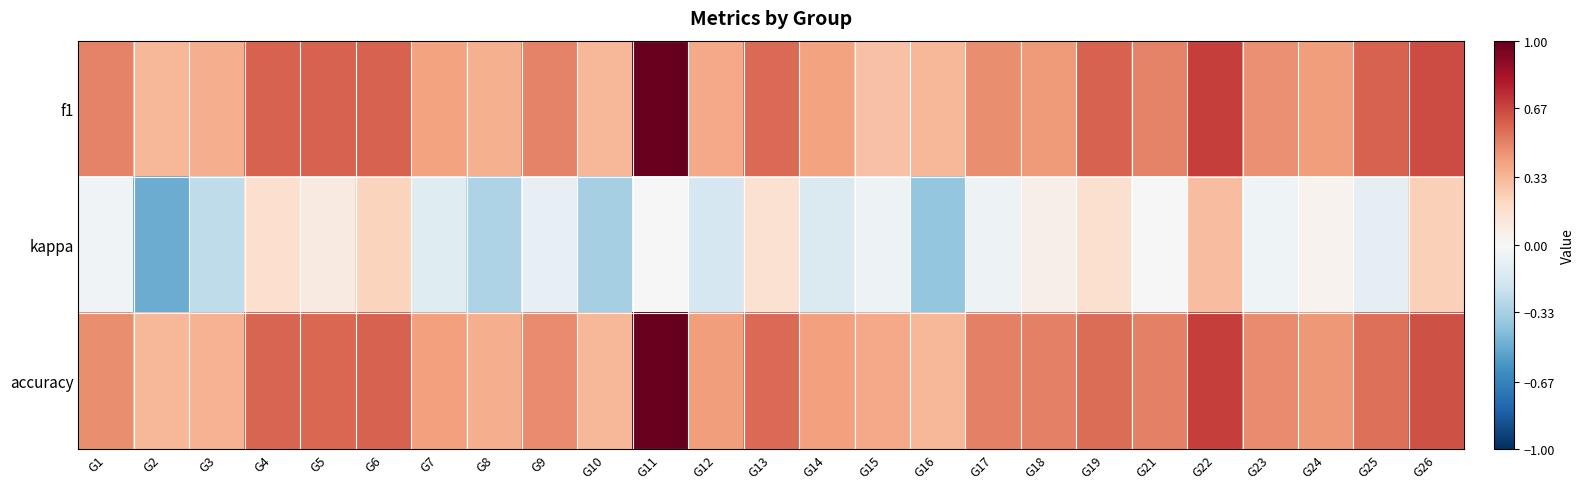

Which series changed the most between G7 and G14?

kappa